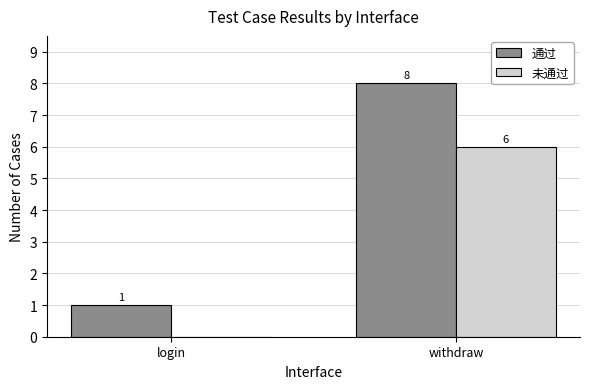

What is the sum of all 未通过 values?

6